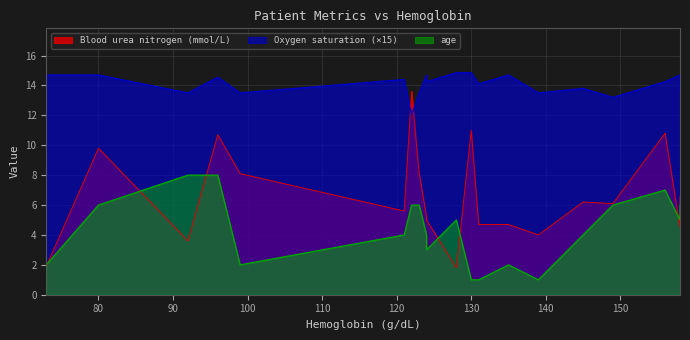

What is the difference between the maximum and second lowest values in the Oxygen saturation series?

1.7